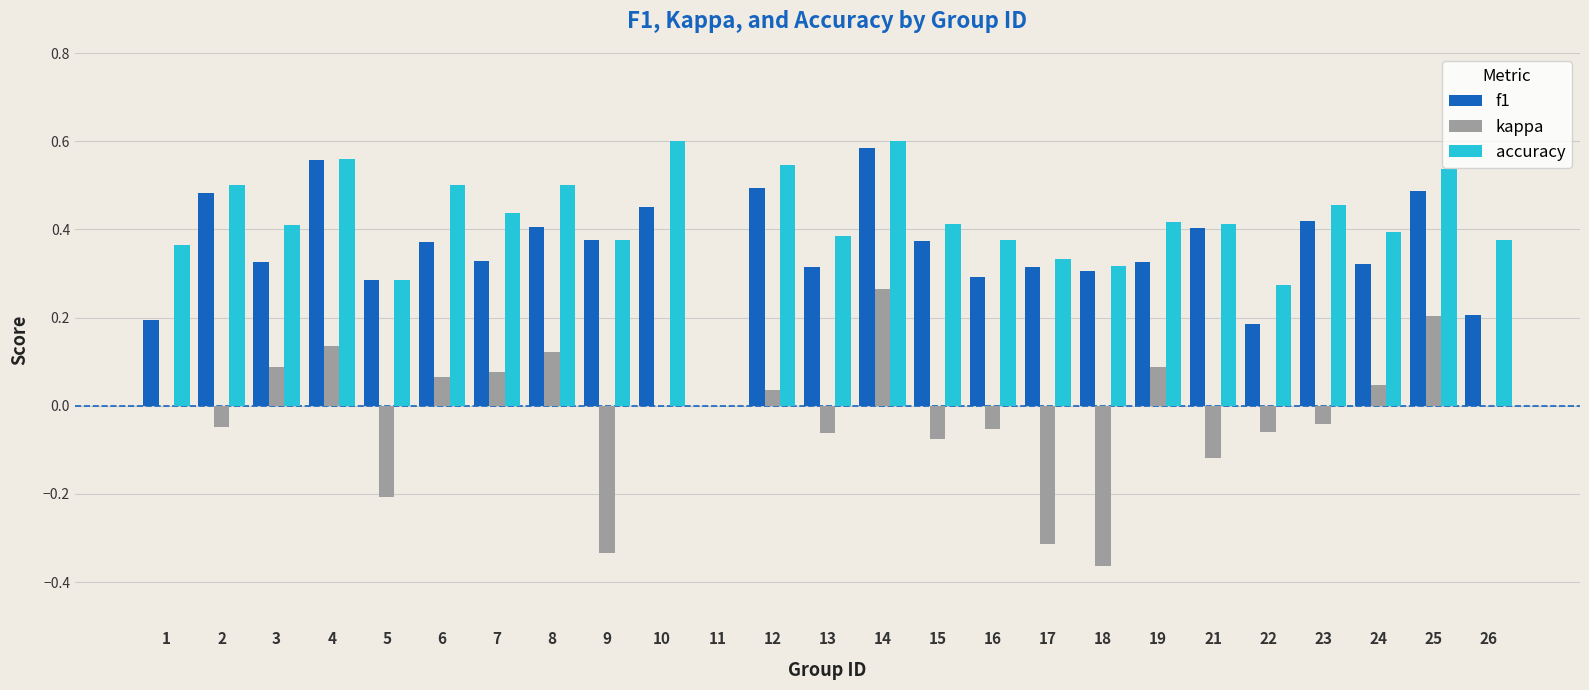

What is the sum of all f1 values?

8.8